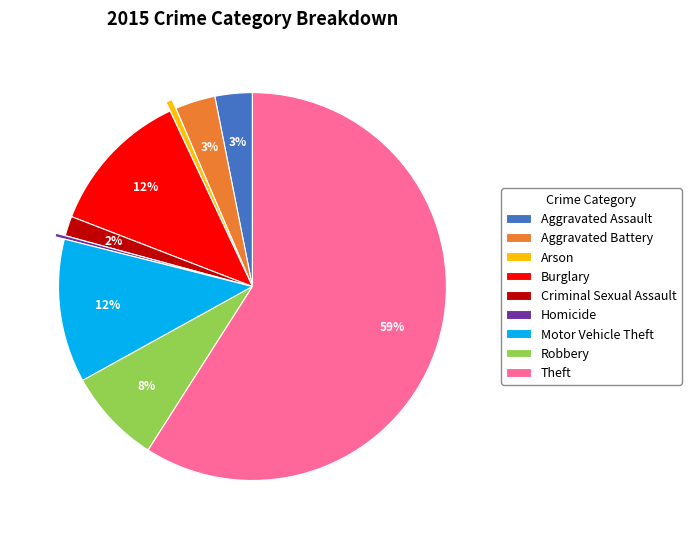

What is the majority slice?

Theft